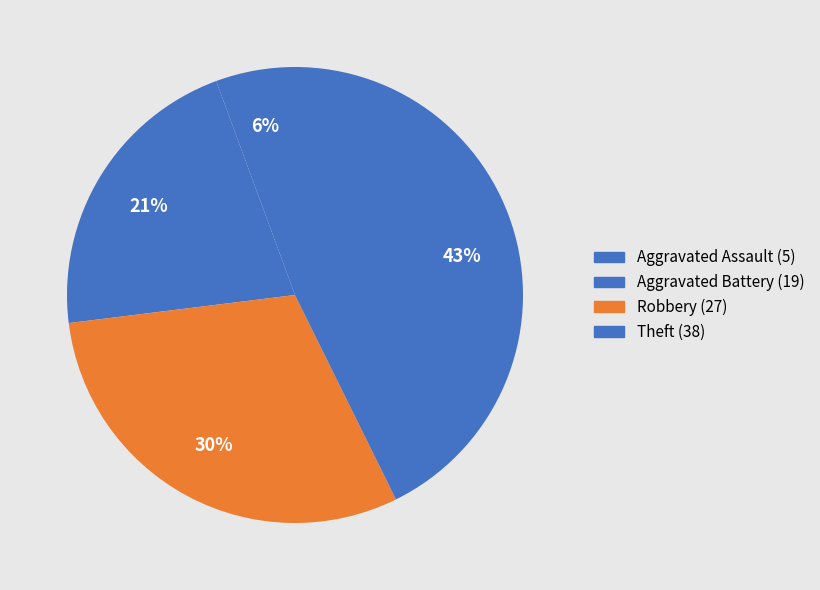

Does Robbery represent more than half of the total?

No